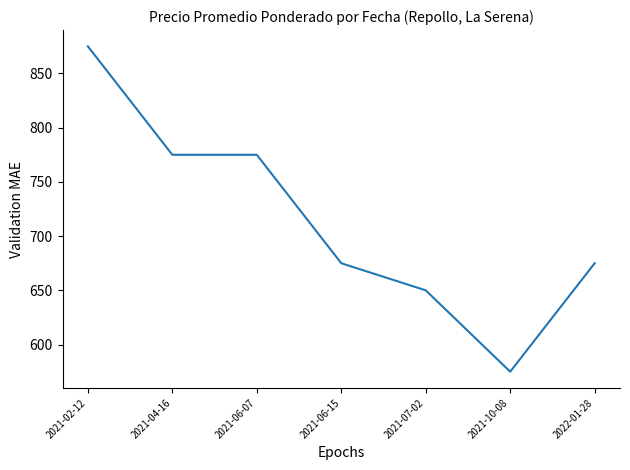

True or false: the data has more than 2 interior local peaks.

False